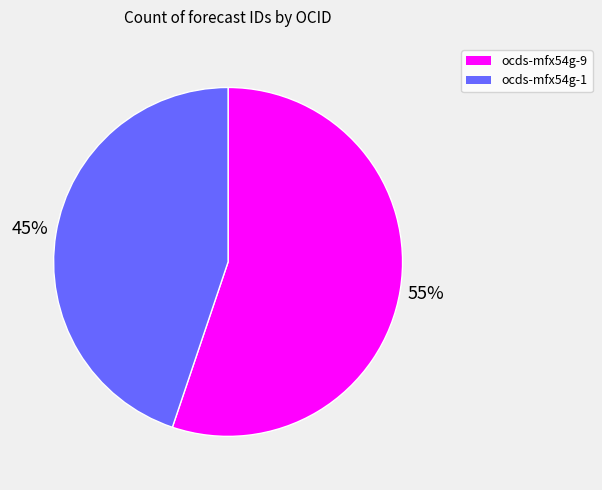

What percentage is the ocds-mfx54g-1 slice, to the nearest percent?

45%